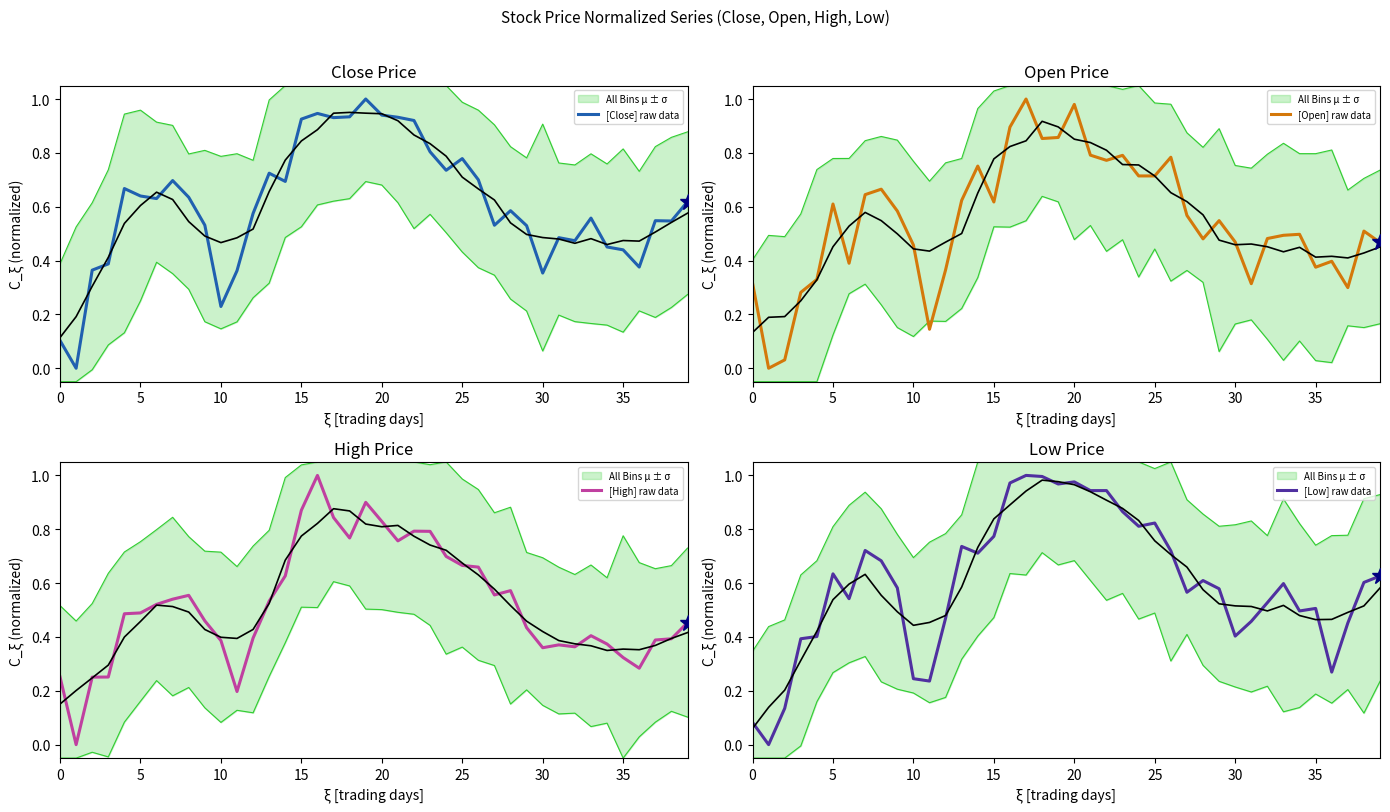

True or false: [Close] raw data has a value of 0.9 at 15.

True